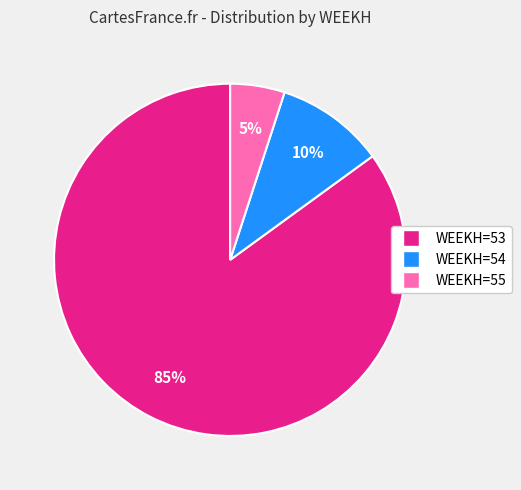

To the nearest percent, what is the difference between the WEEKH=54 and WEEKH=53 slice percentages?

75%